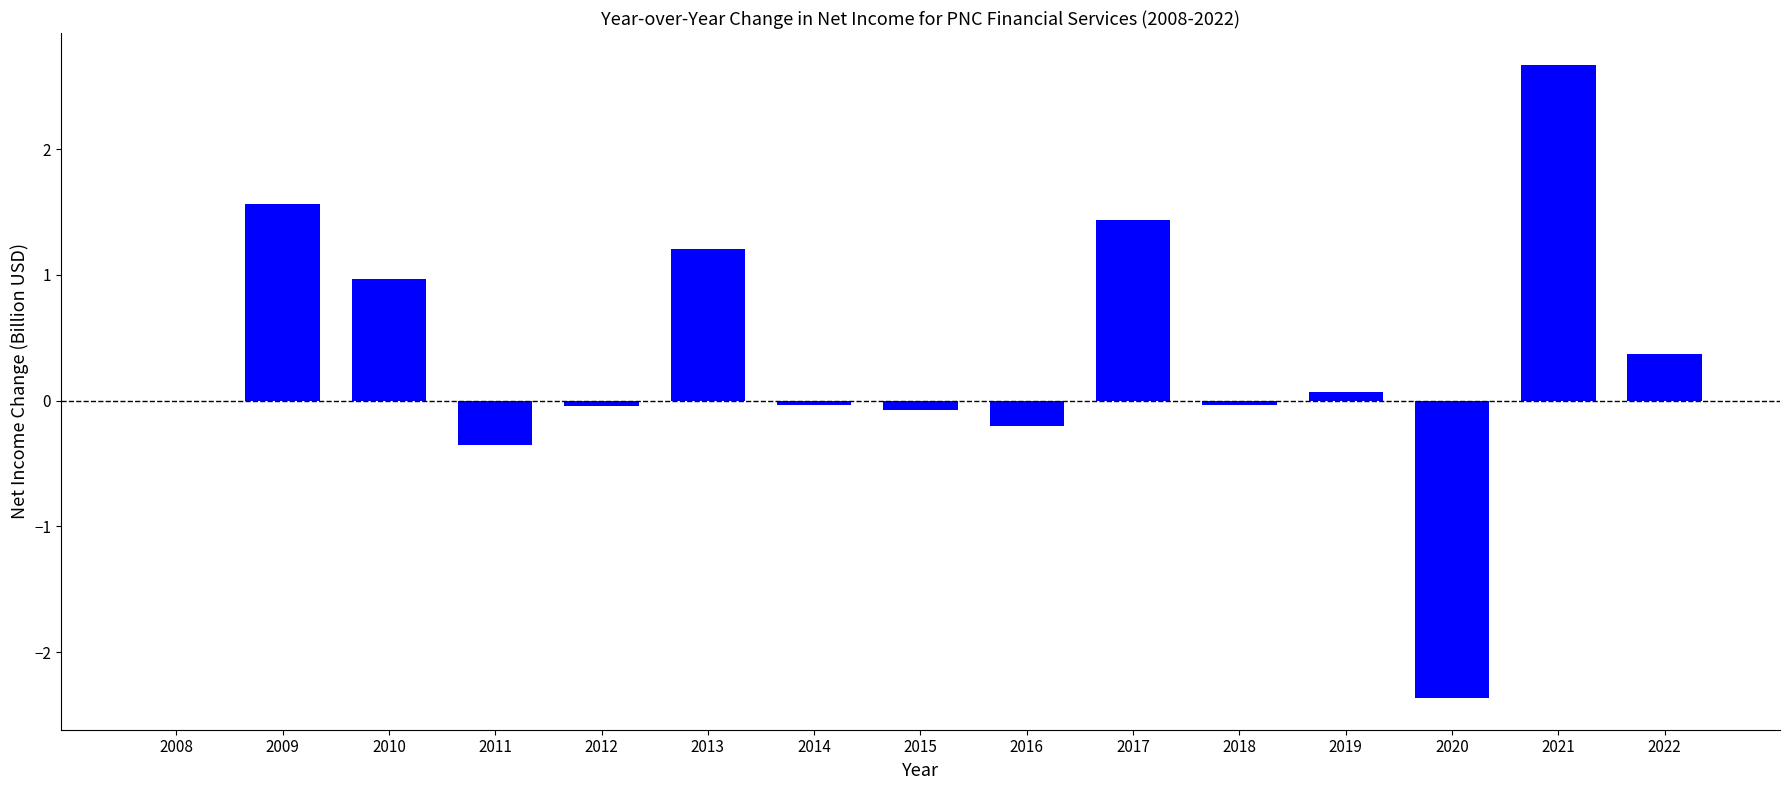

The chart shows a value of 0.0 at 2008. True or false?

True